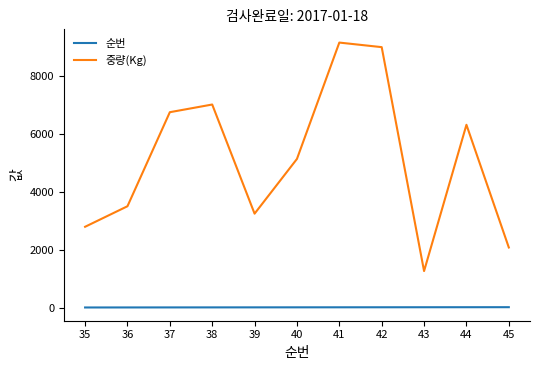

Which series has the largest total across all categories?

중량(Kg)